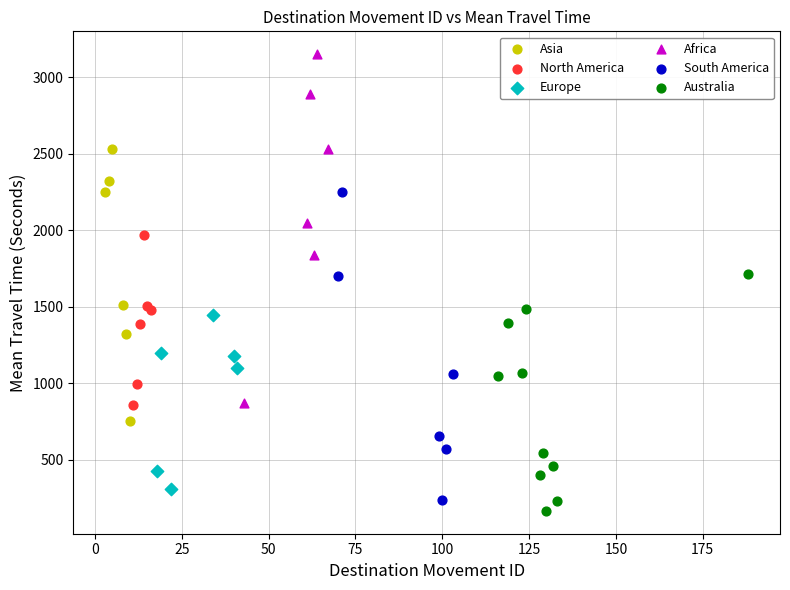

Which series reaches the maximum Y coordinate?

Africa